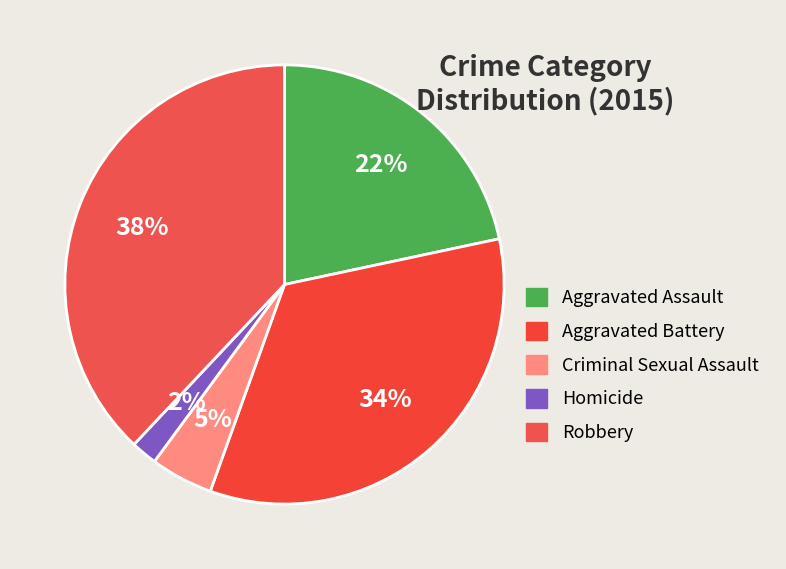

To the nearest percent, what is the combined percentage of Robbery and Homicide?

40%